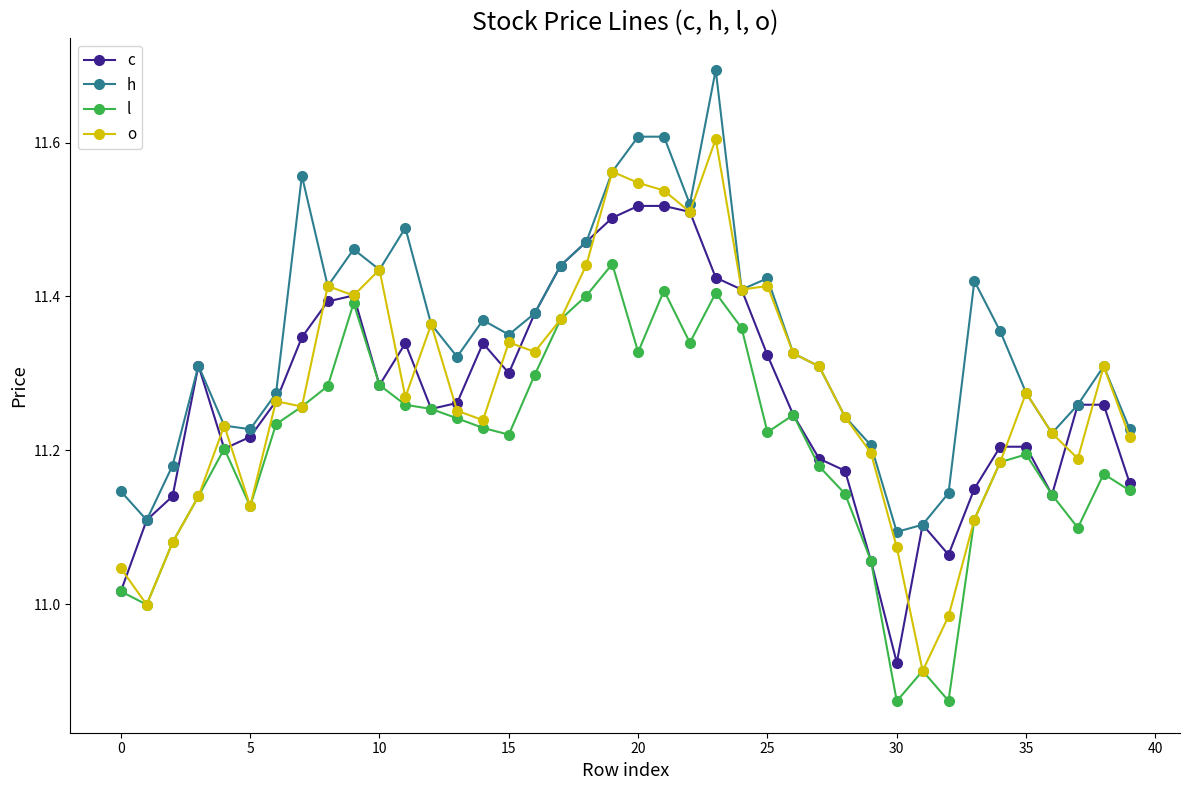

List the series in order of their peak value, lowest first.

l, c, o, h